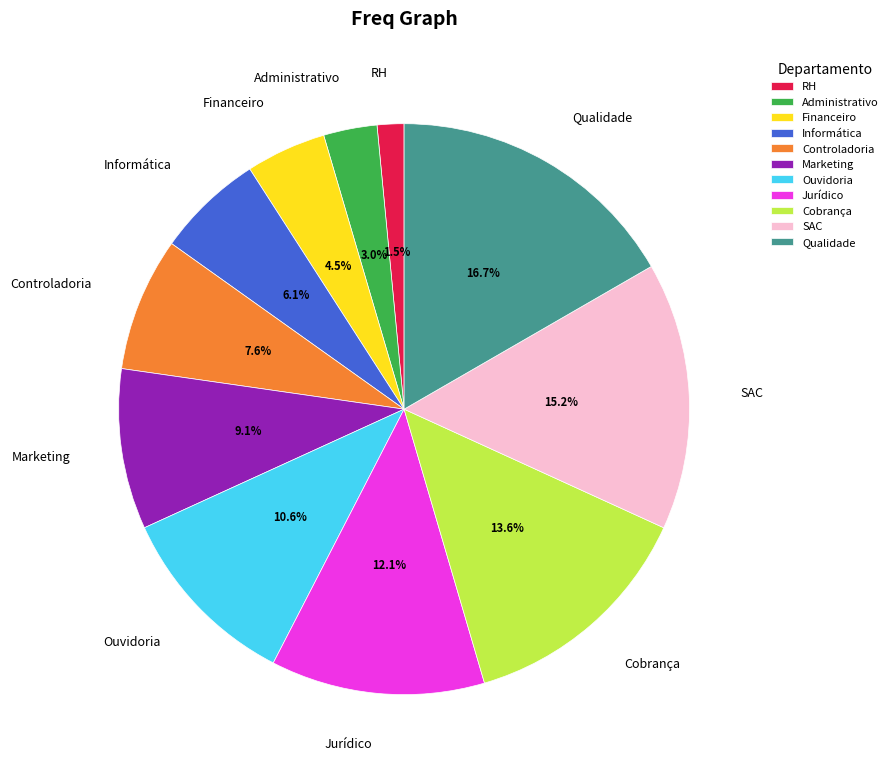

Rank the categories by value from highest to lowest.

Qualidade, SAC, Cobrança, Jurídico, Ouvidoria, Marketing, Controladoria, Informática, Financeiro, Administrativo, RH